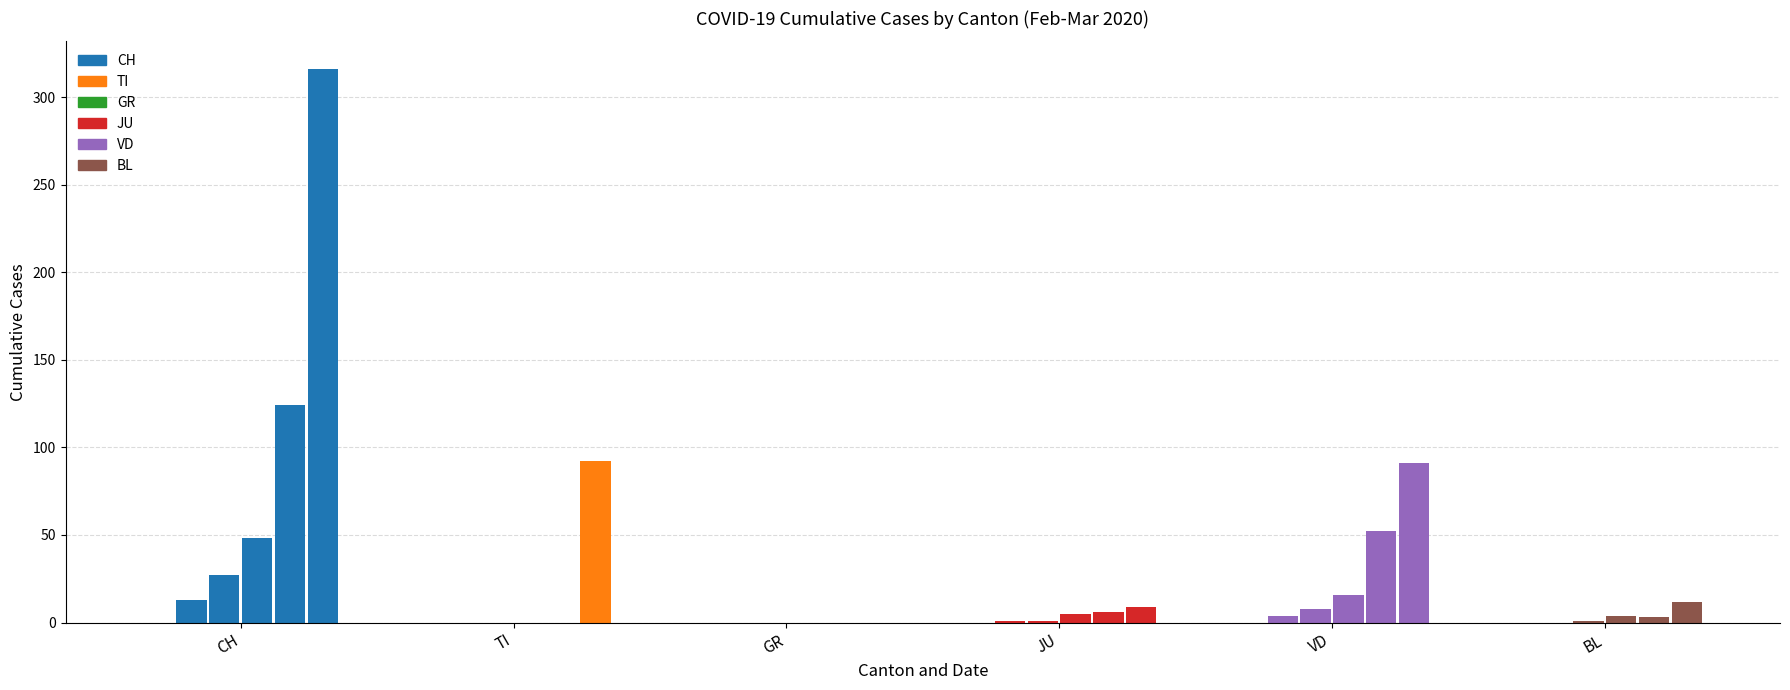

Is the value of BL at 2020-03-11 greater than the value of GR at 2020-03-07?

Yes